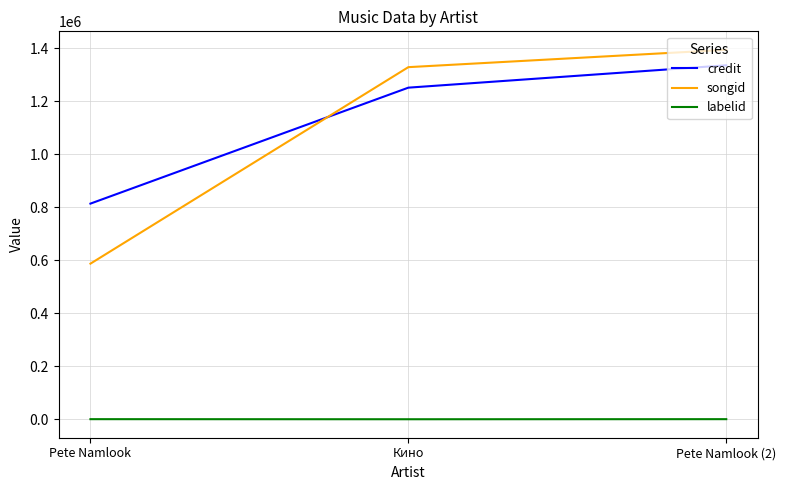

List the labels in order of songid value, largest first.

Pete Namlook (2), Кино, Pete Namlook